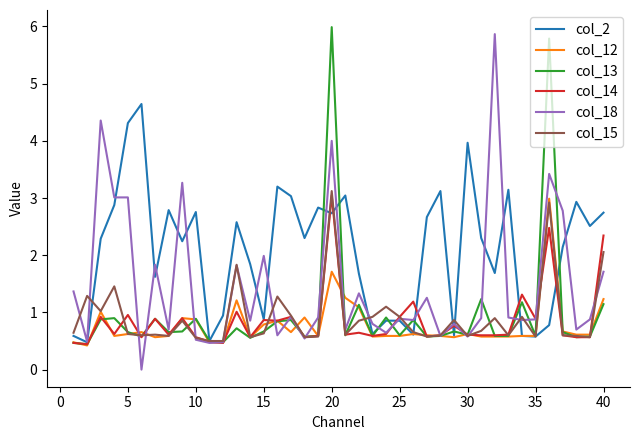

Which series has the largest total across all categories?

col_2